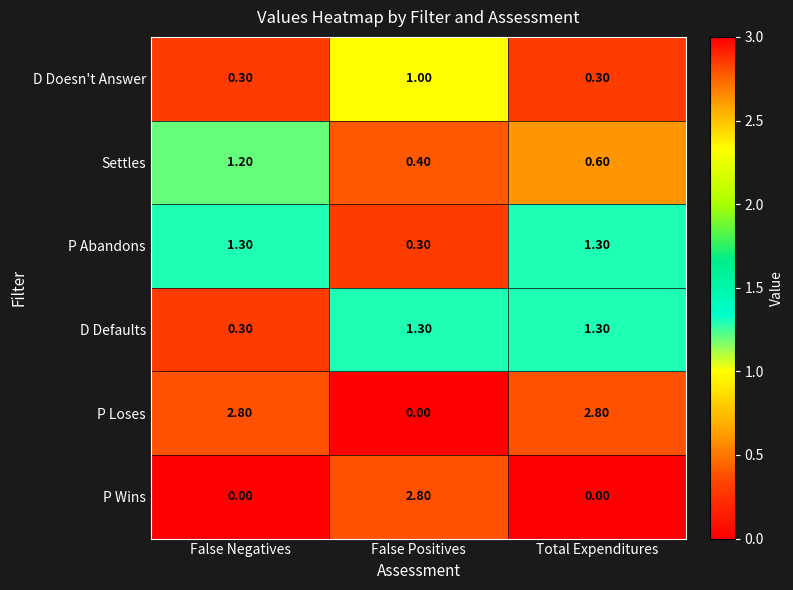

What is the difference between the highest and lowest values at False Positives?

2.8